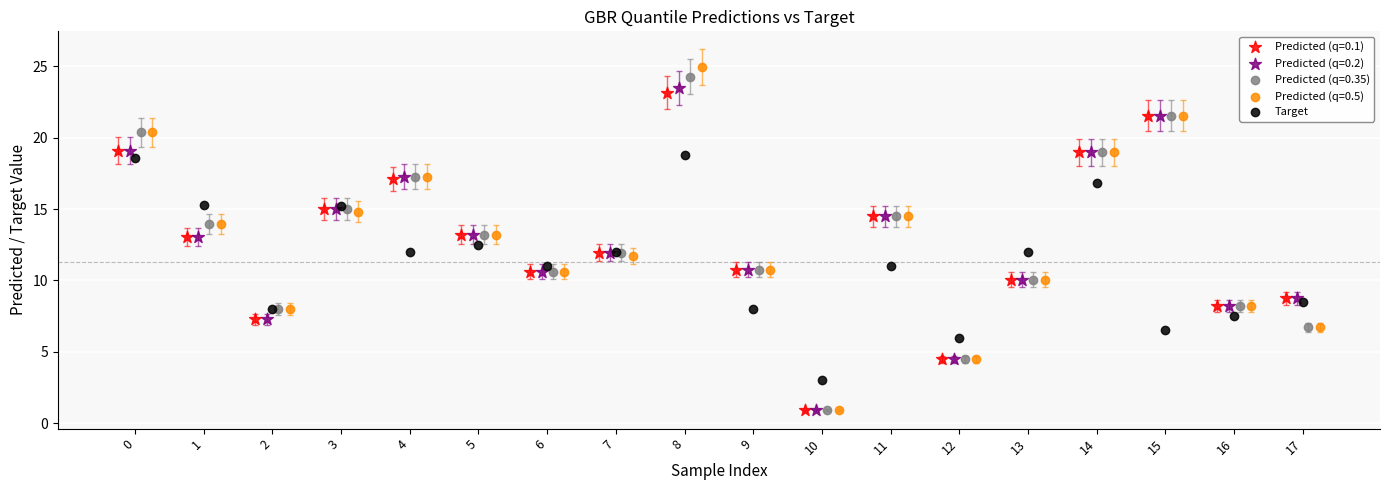

Which series has the largest Y range (max minus min)?

Predicted (q=0.5)